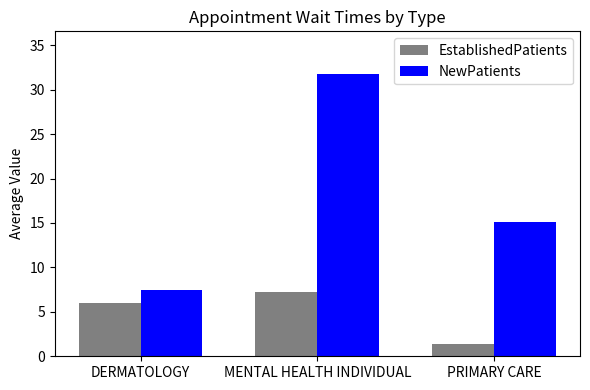

What is the value of the EstablishedPatients bar at the 1st from the left?

6.0